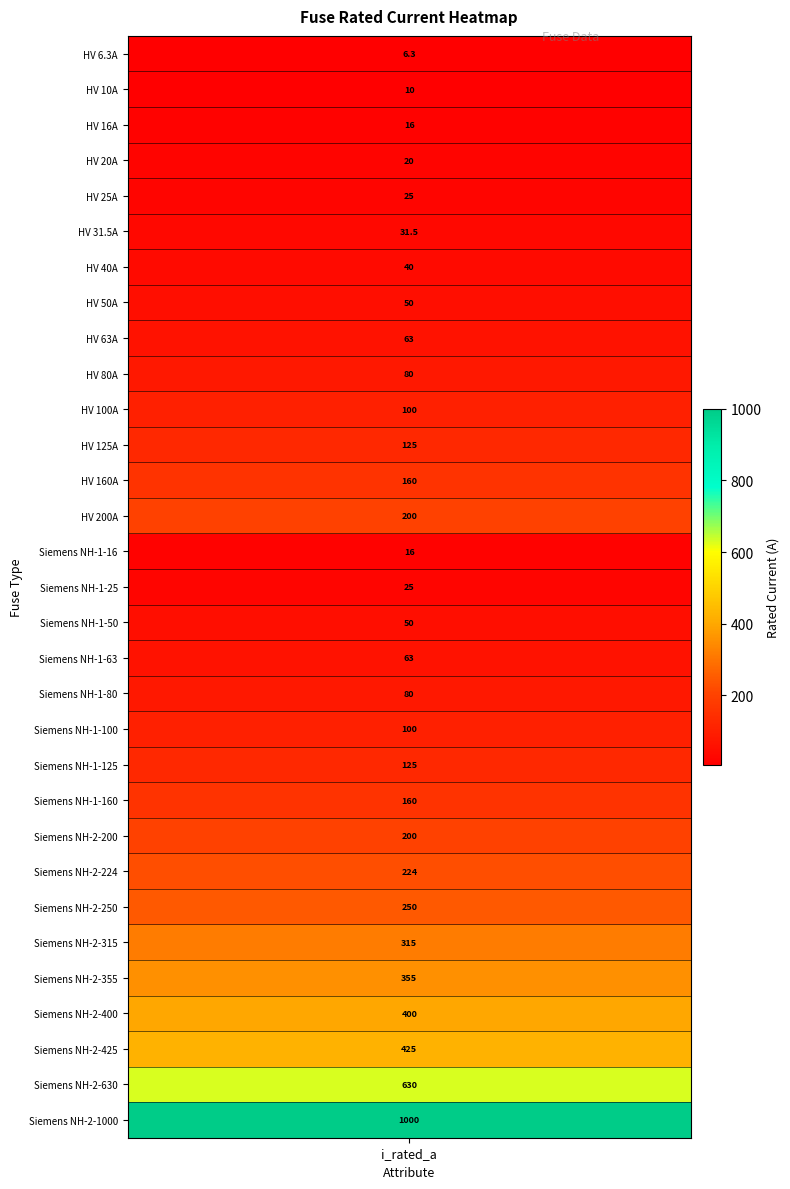

Which category has the lowest value across all series?

i_rated